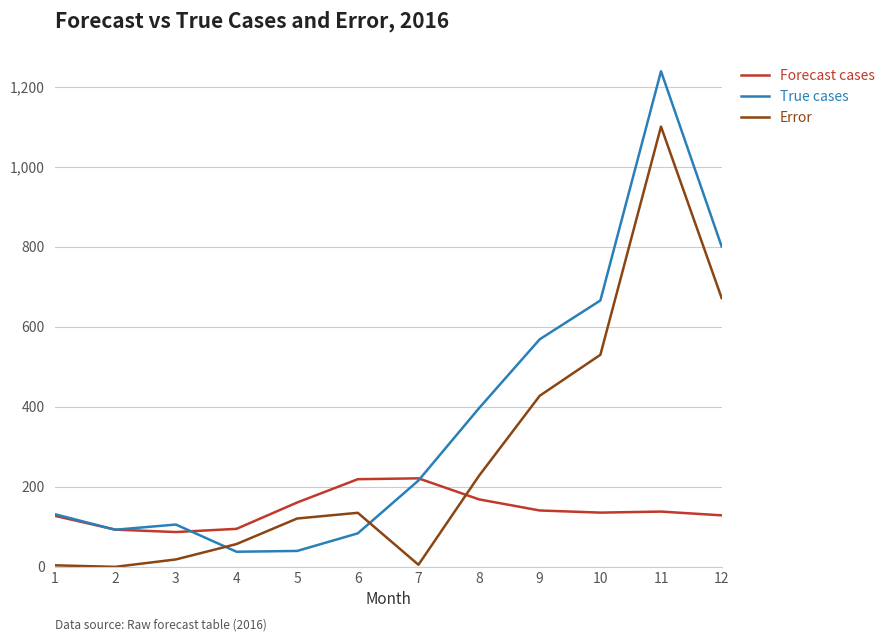

Read the True cases value at 1.

132.0